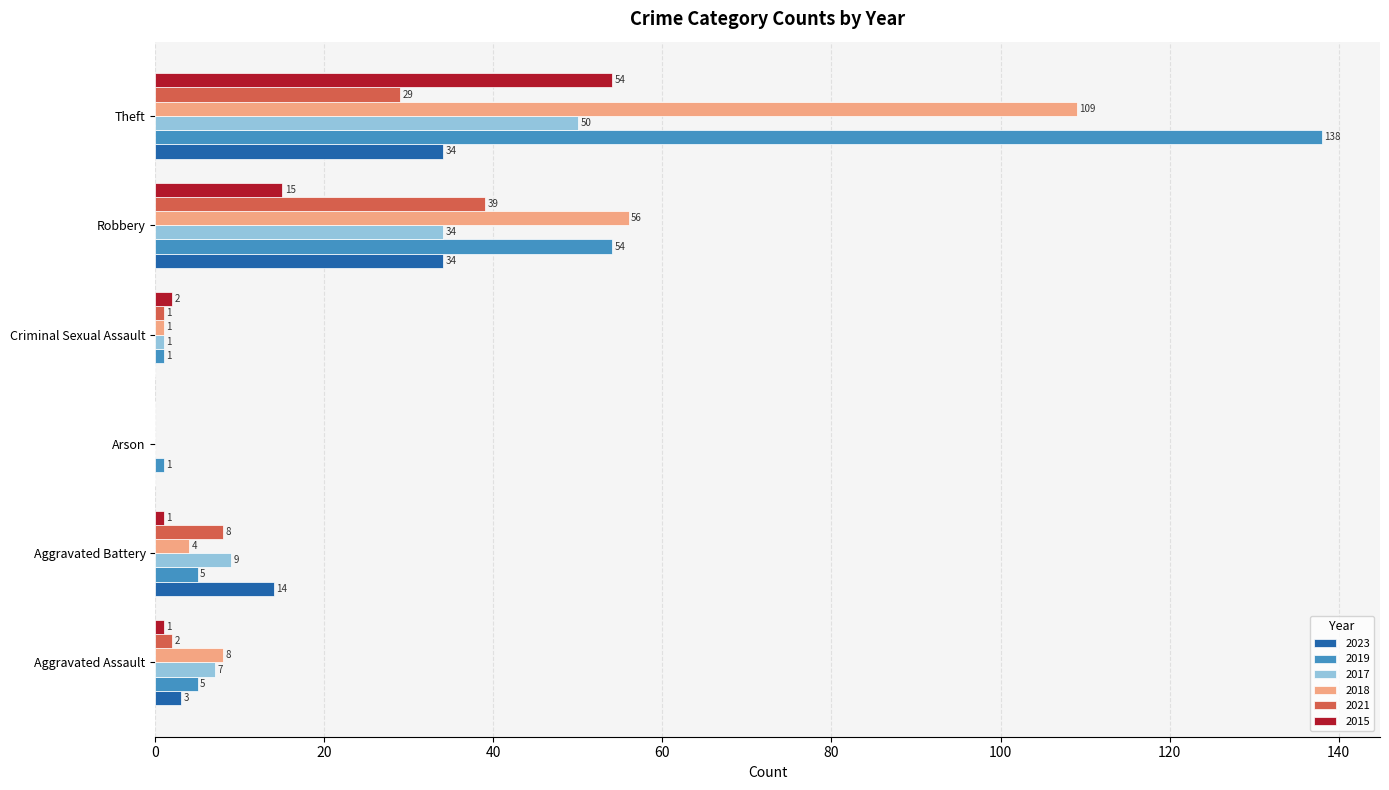

What is the maximum value for 2017?

50